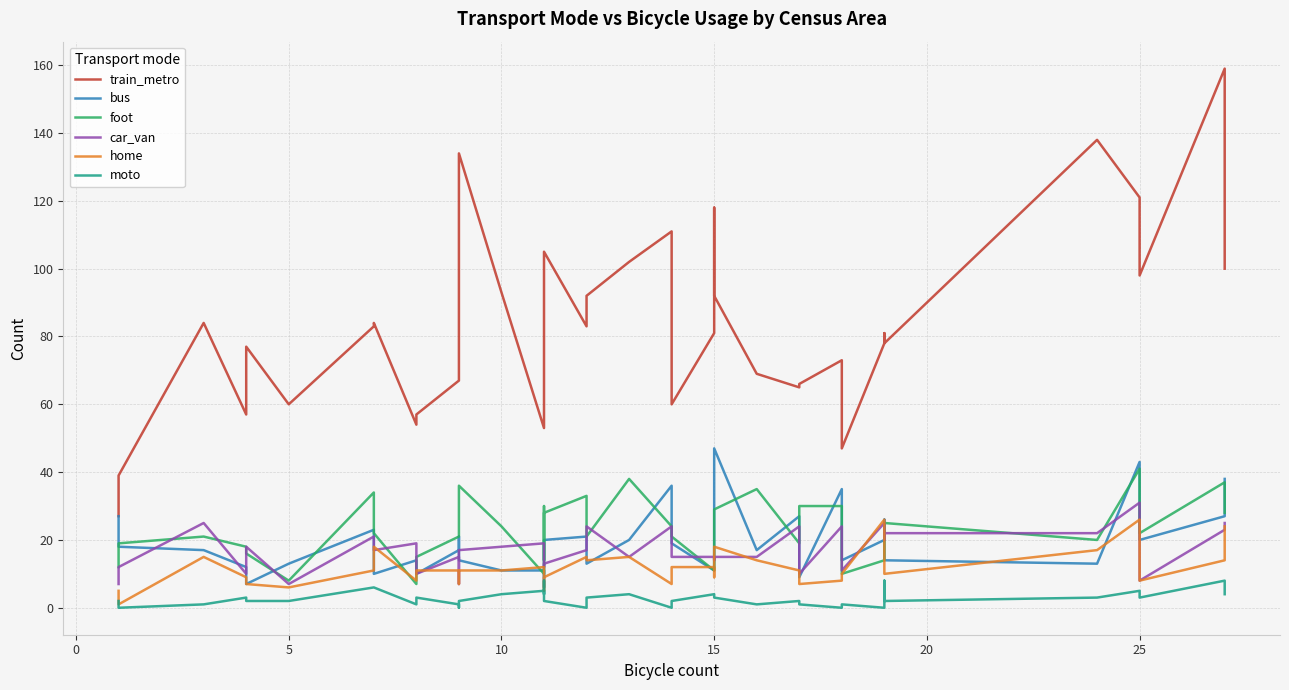

What is the value of the moto point at the 19th from the left?

2